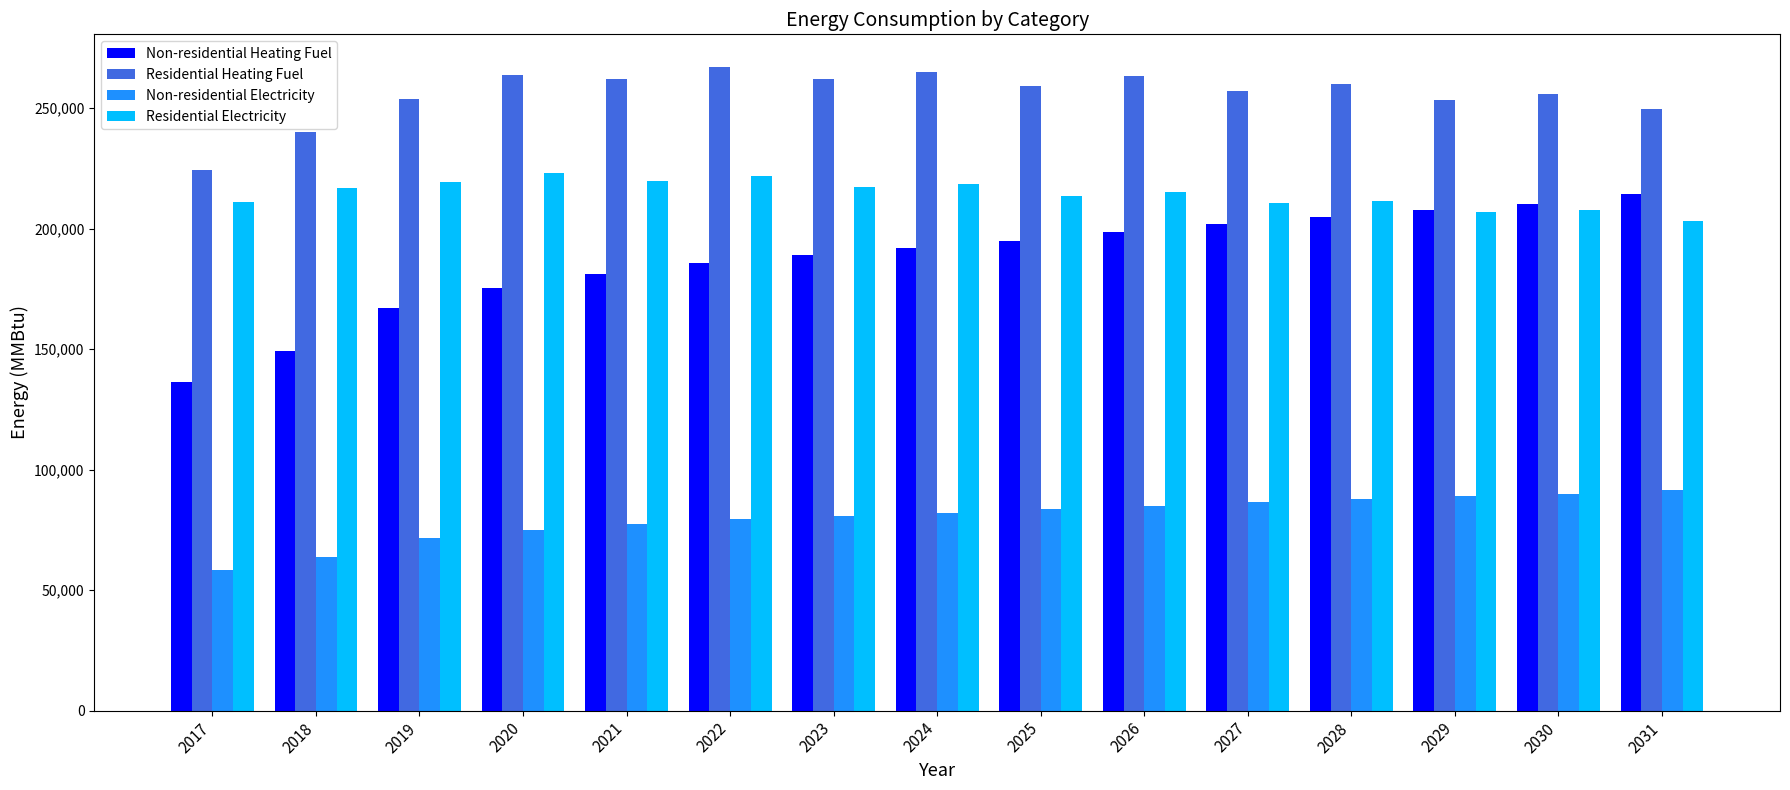

Which series has the largest range (max minus min)?

Non-residential Heating Fuel